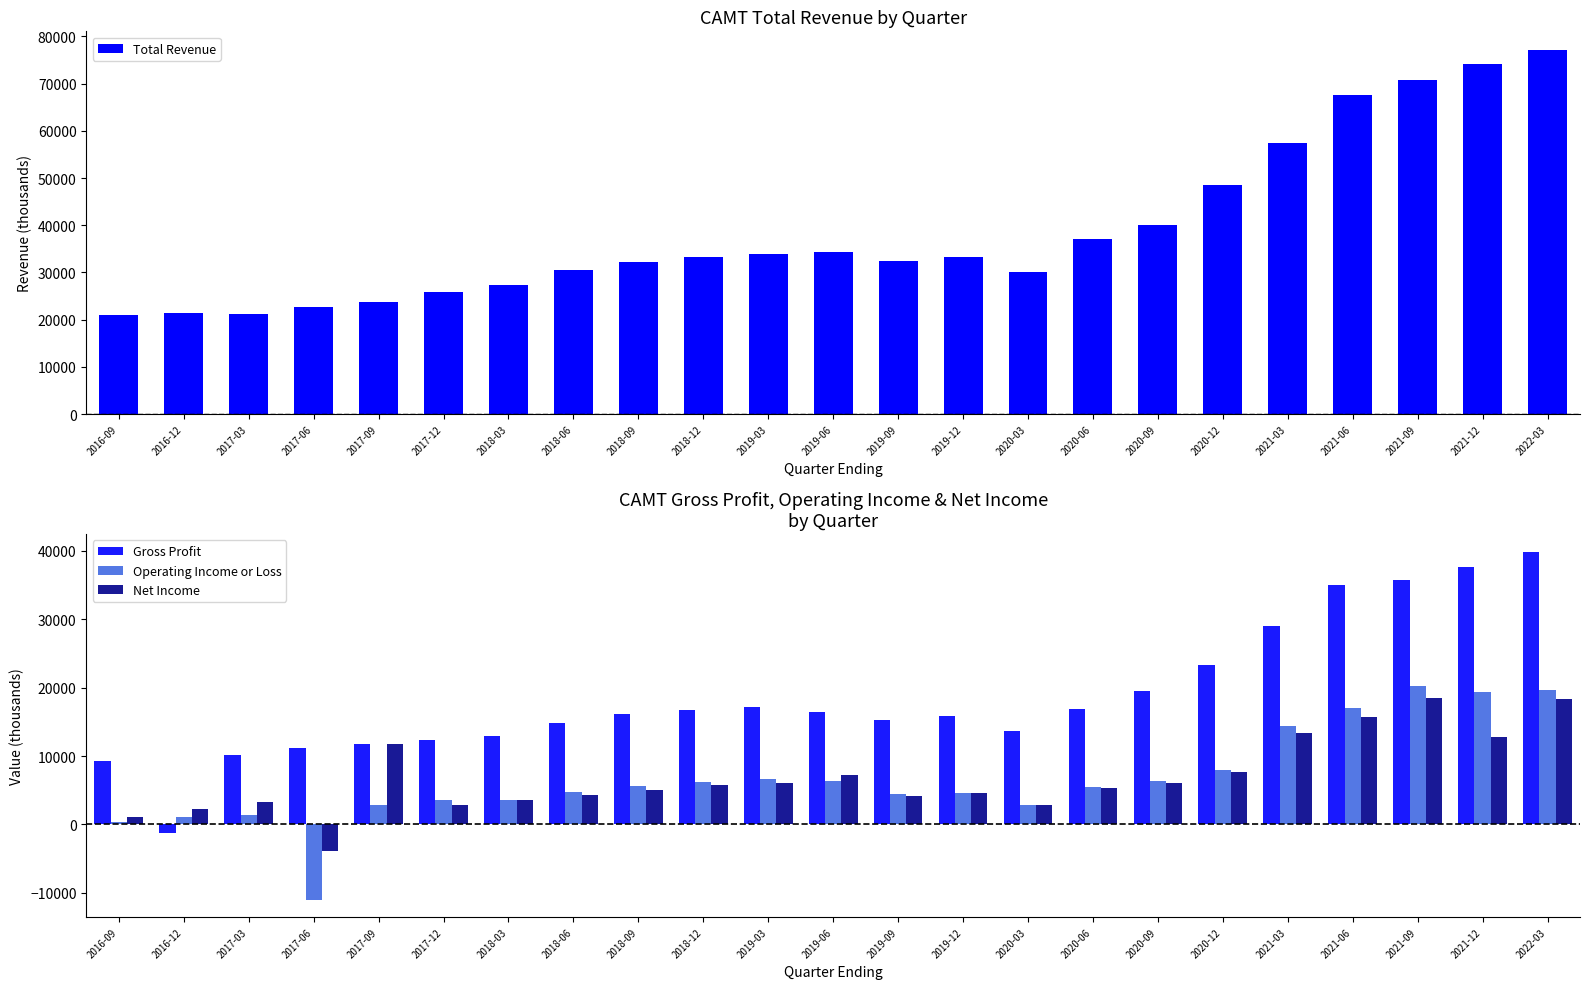

What is the spread (max minus min) of values at 2017-03?

19700